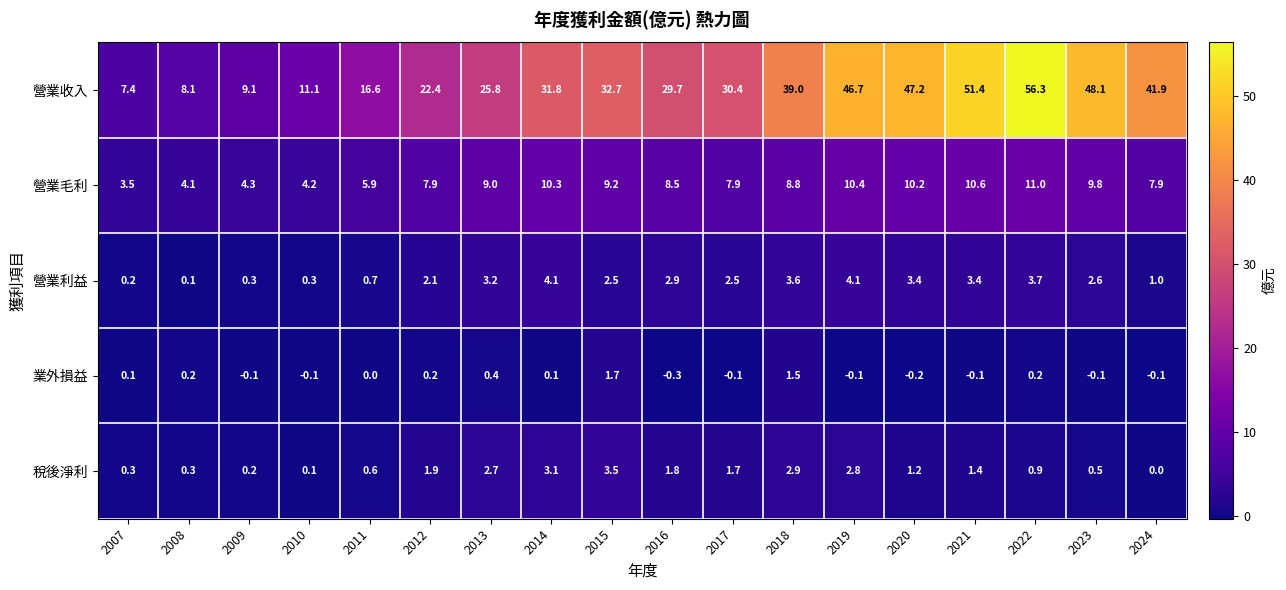

Rank the series at 2024 from lowest to highest value.

業外損益, 稅後淨利, 營業利益, 營業毛利, 營業收入